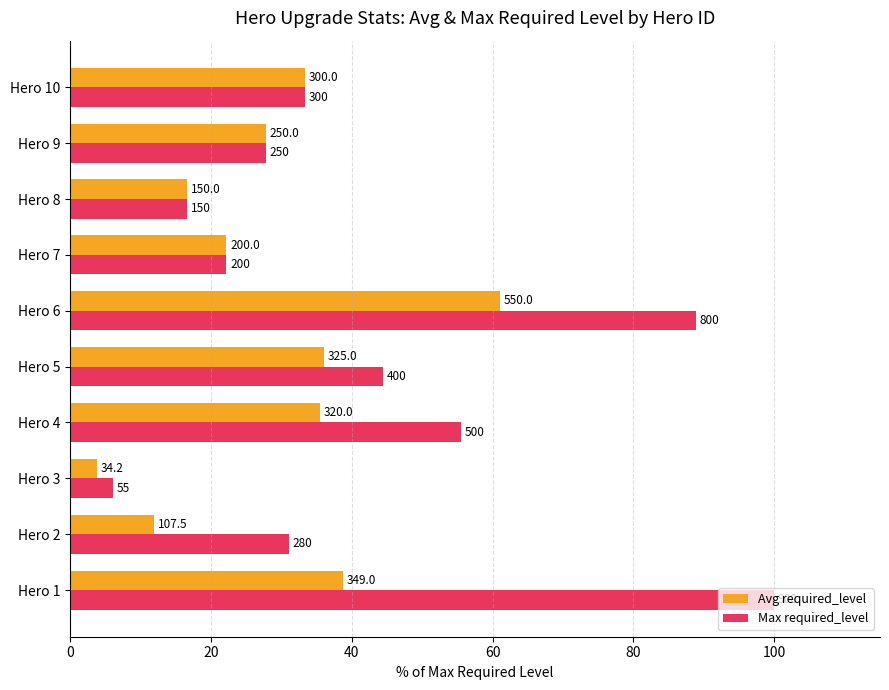

What is the value of the Avg required_level bar at the 1st from the left?

38.8